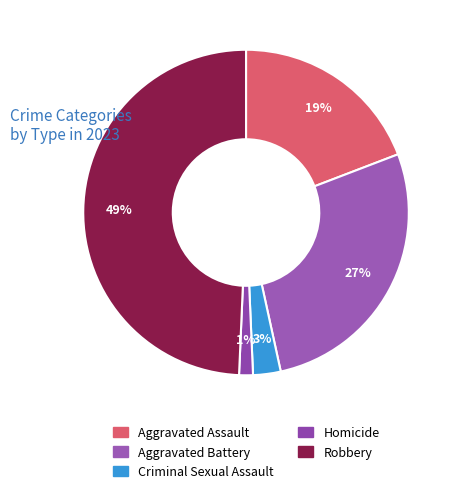

Does Criminal Sexual Assault account for over 50% of the chart?

No